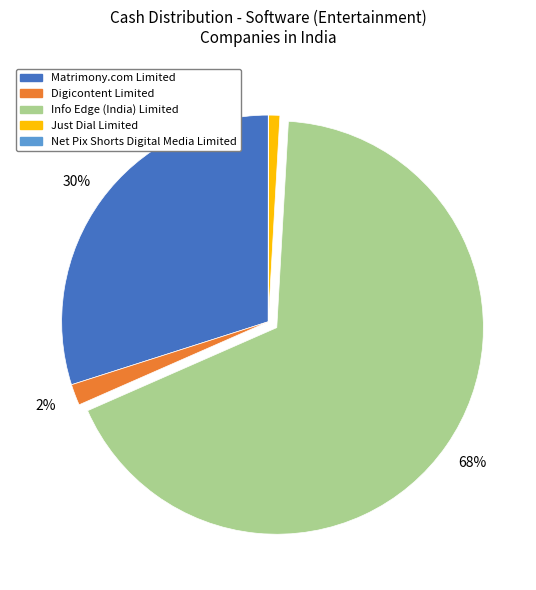

What is the largest slice in the pie chart?

Info Edge (India) Limited